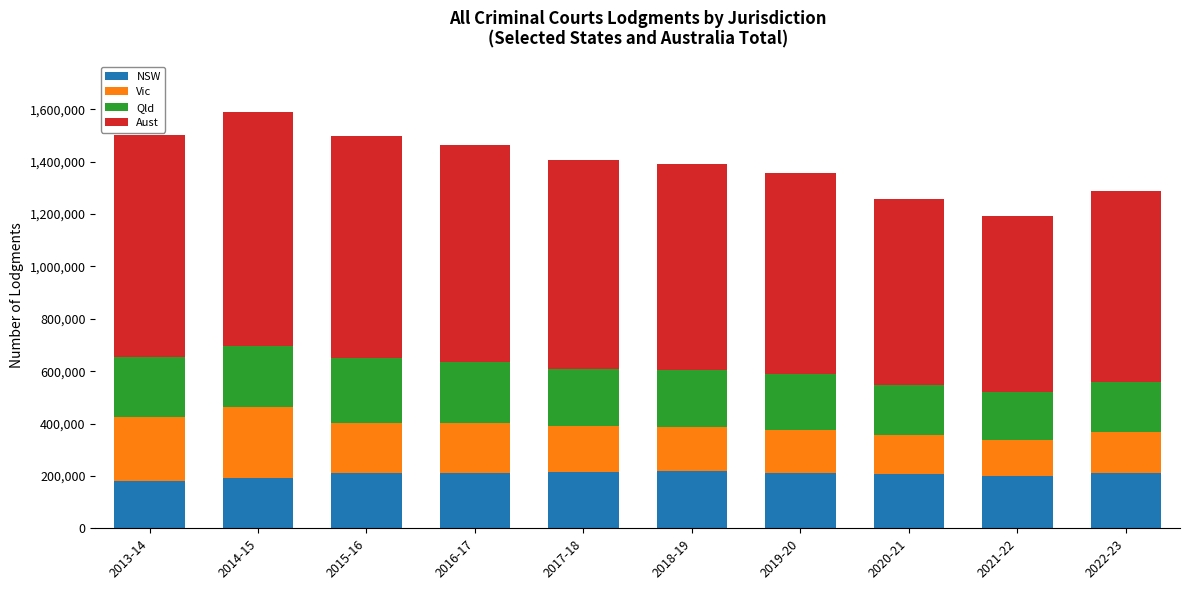

What is the highest value of the NSW series?

218119